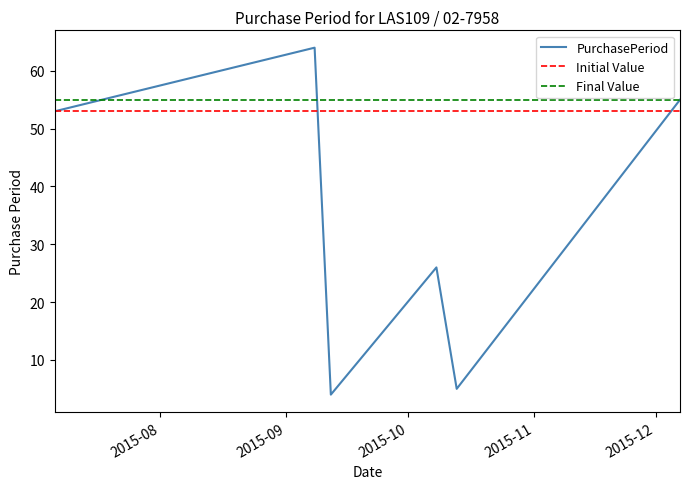

True or false: the data has more than 1 interior local peaks.

True